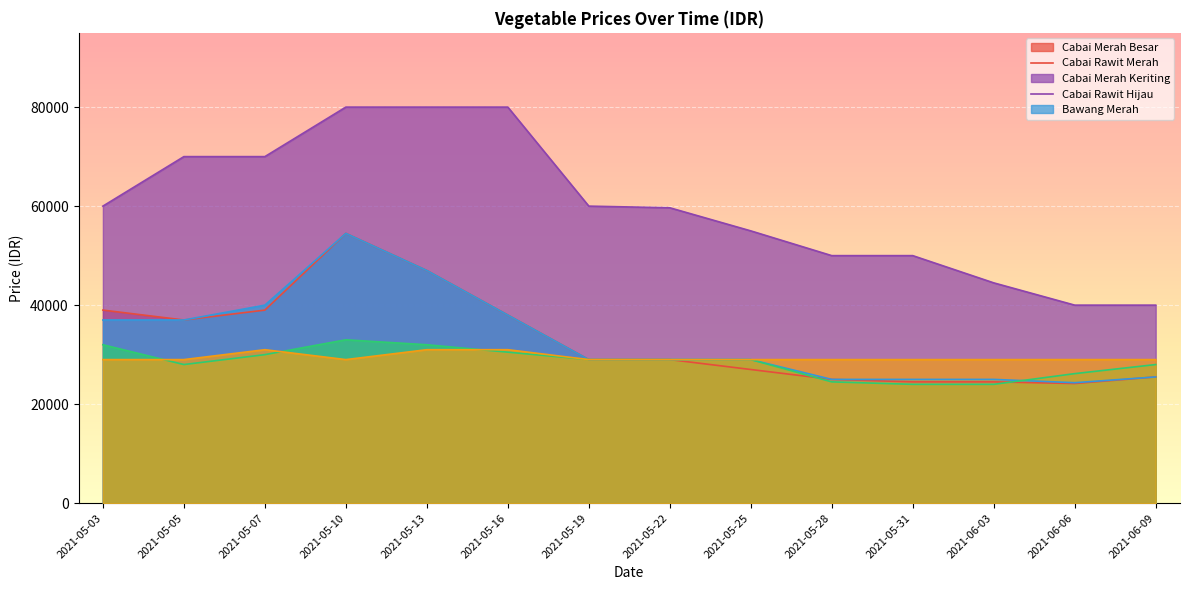

What are all the series names shown in the legend?

cabai_merah_besar, cabai_rawit_merah, cabai_merah_keriting, cabai_rawit_hijau, bawang_merah